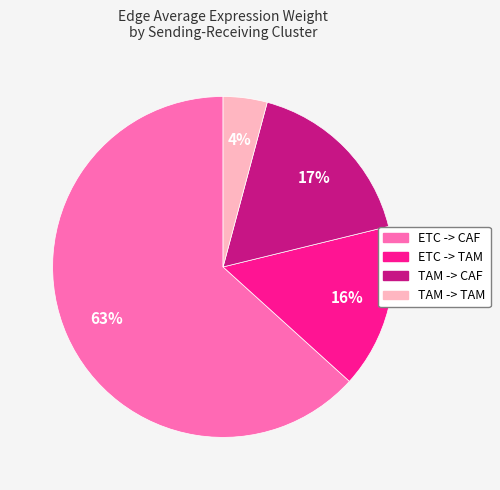

To the nearest percent, what is the difference between the TAM -> TAM and TAM -> CAF slice percentages?

13%